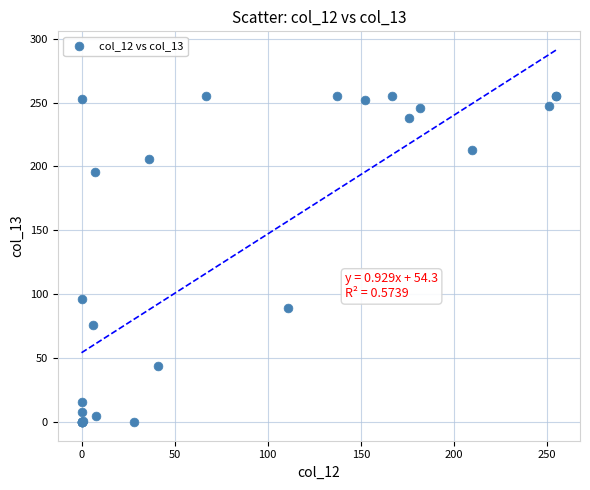

What Y value in the scatter plot is closest to 127?

96